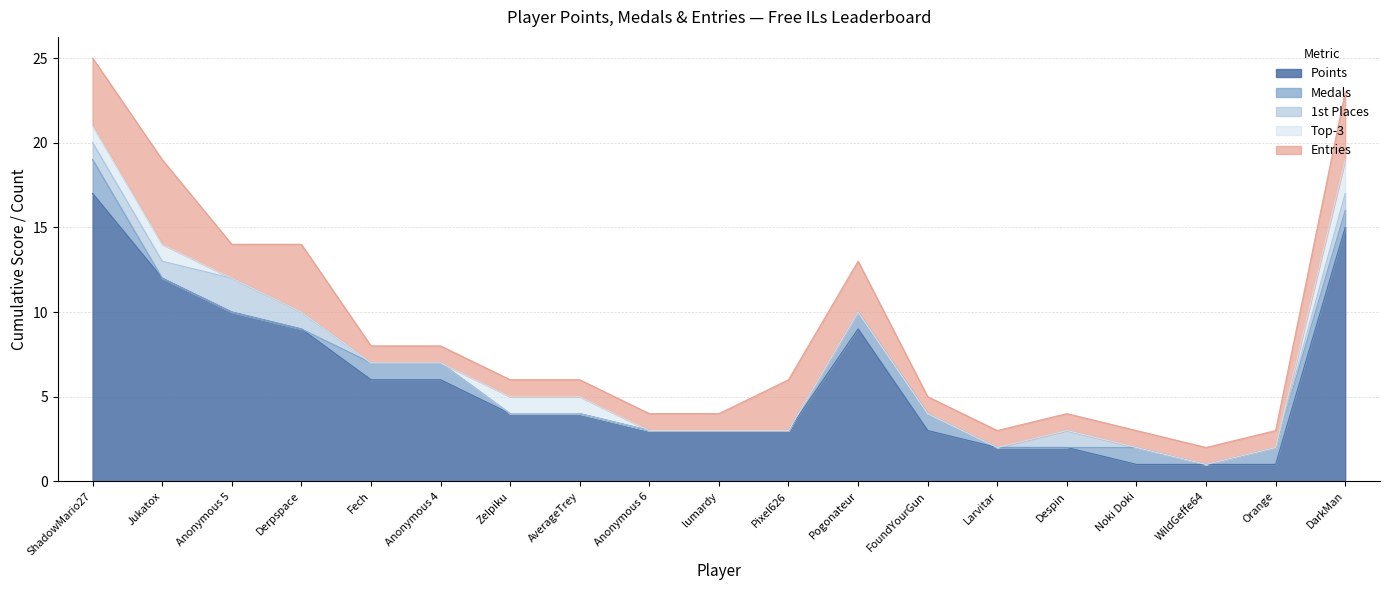

What is the spread (max minus min) of values at Larvitar?

2